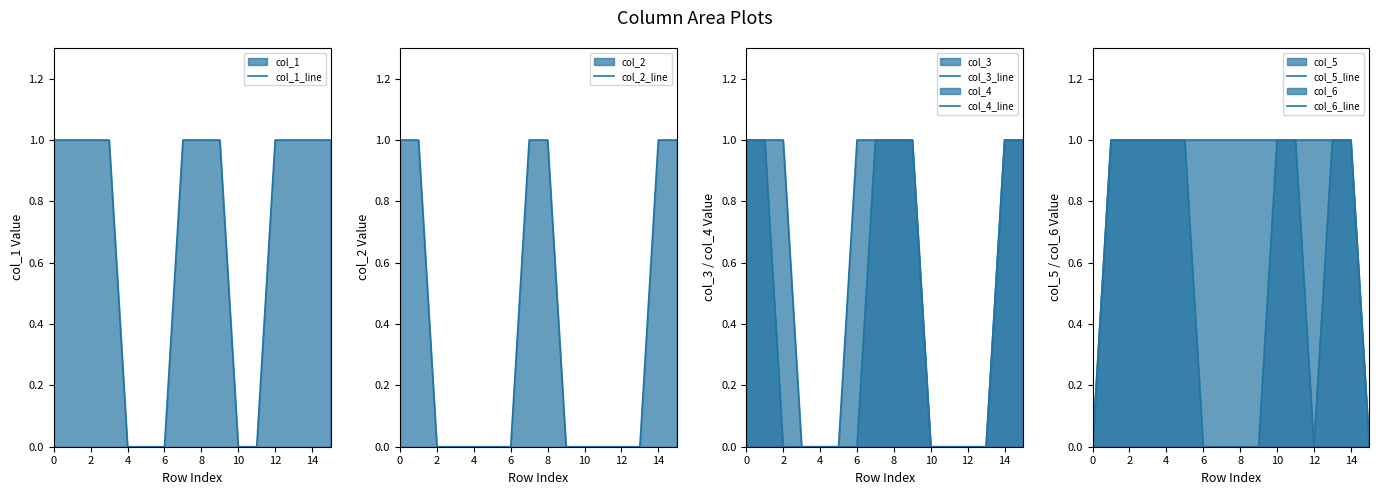

The col_3 series shows 1 at 14. True or false?

True